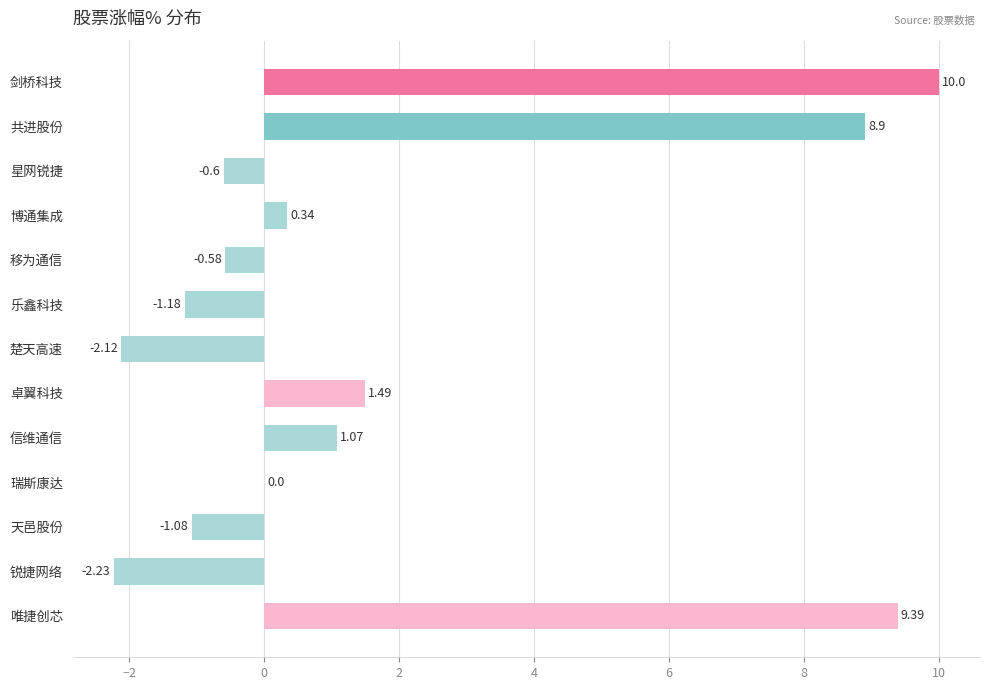

At which label is the value closest to 3?

卓翼科技